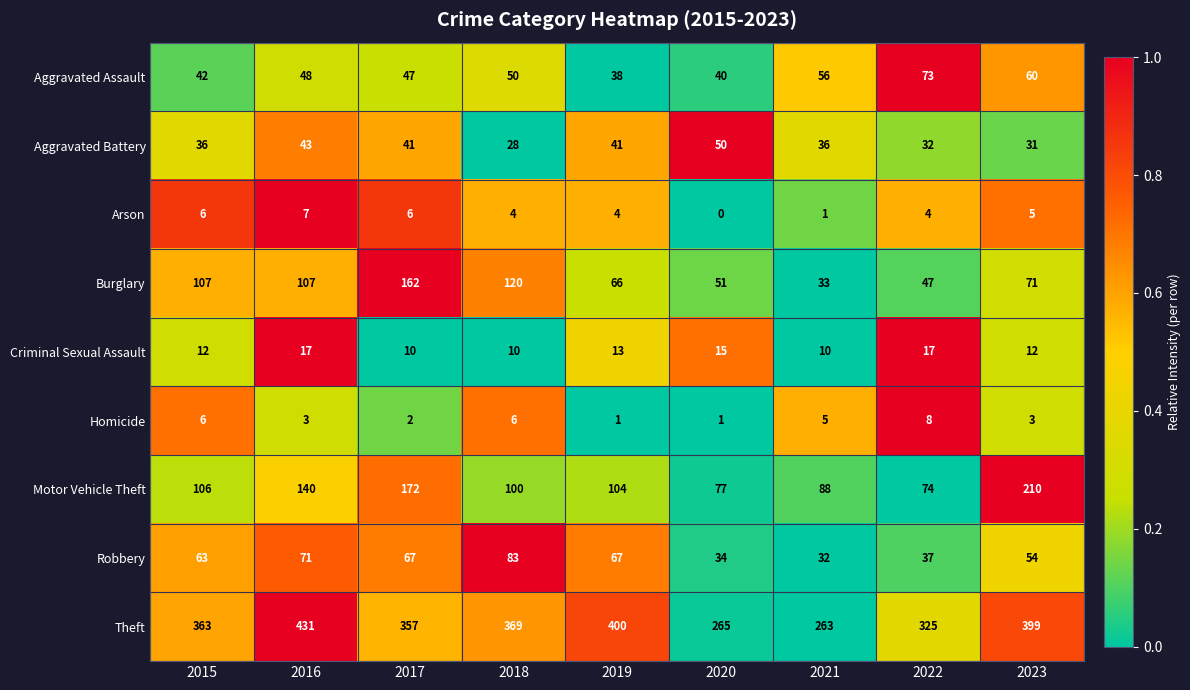

At how many categories does at least one series exceed 0?

9